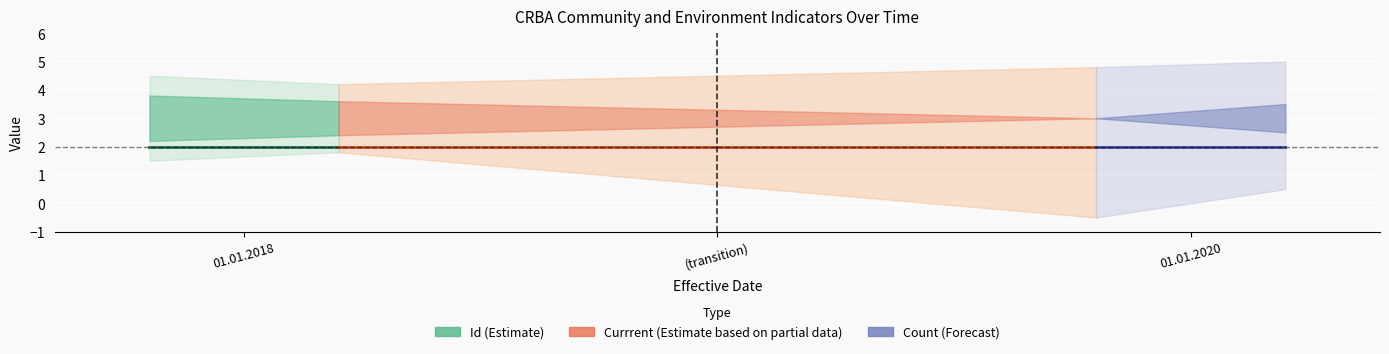

True or false: Currrent has a value of 1 at 01.01.2020.

False